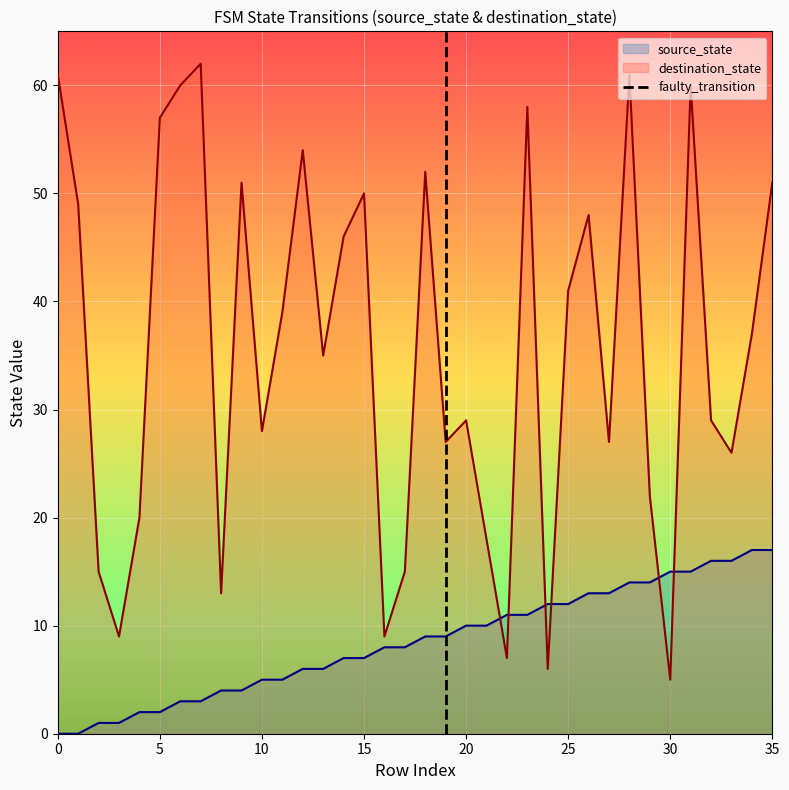

What is the highest value of the source_state series?

17